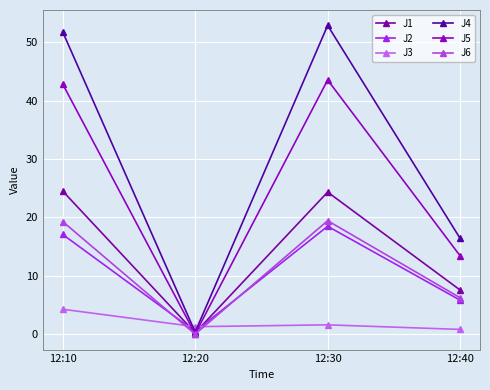

How many values in the J2 series exceed 17?

2